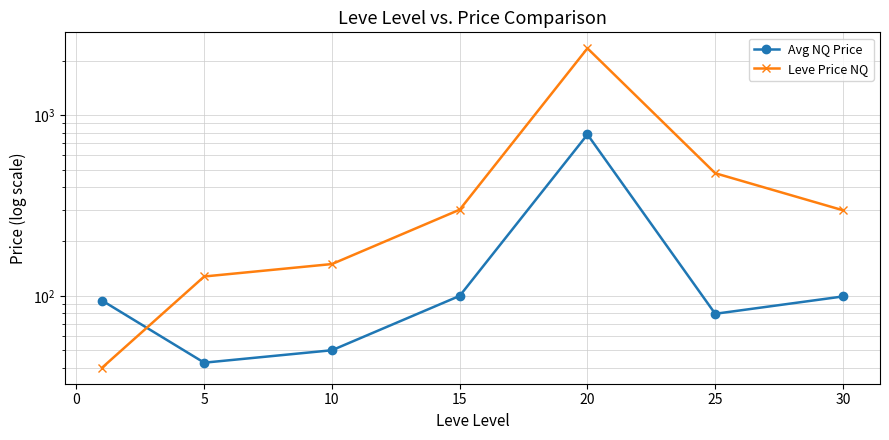

The Leve Price NQ series shows 481.9 at 30. True or false?

False